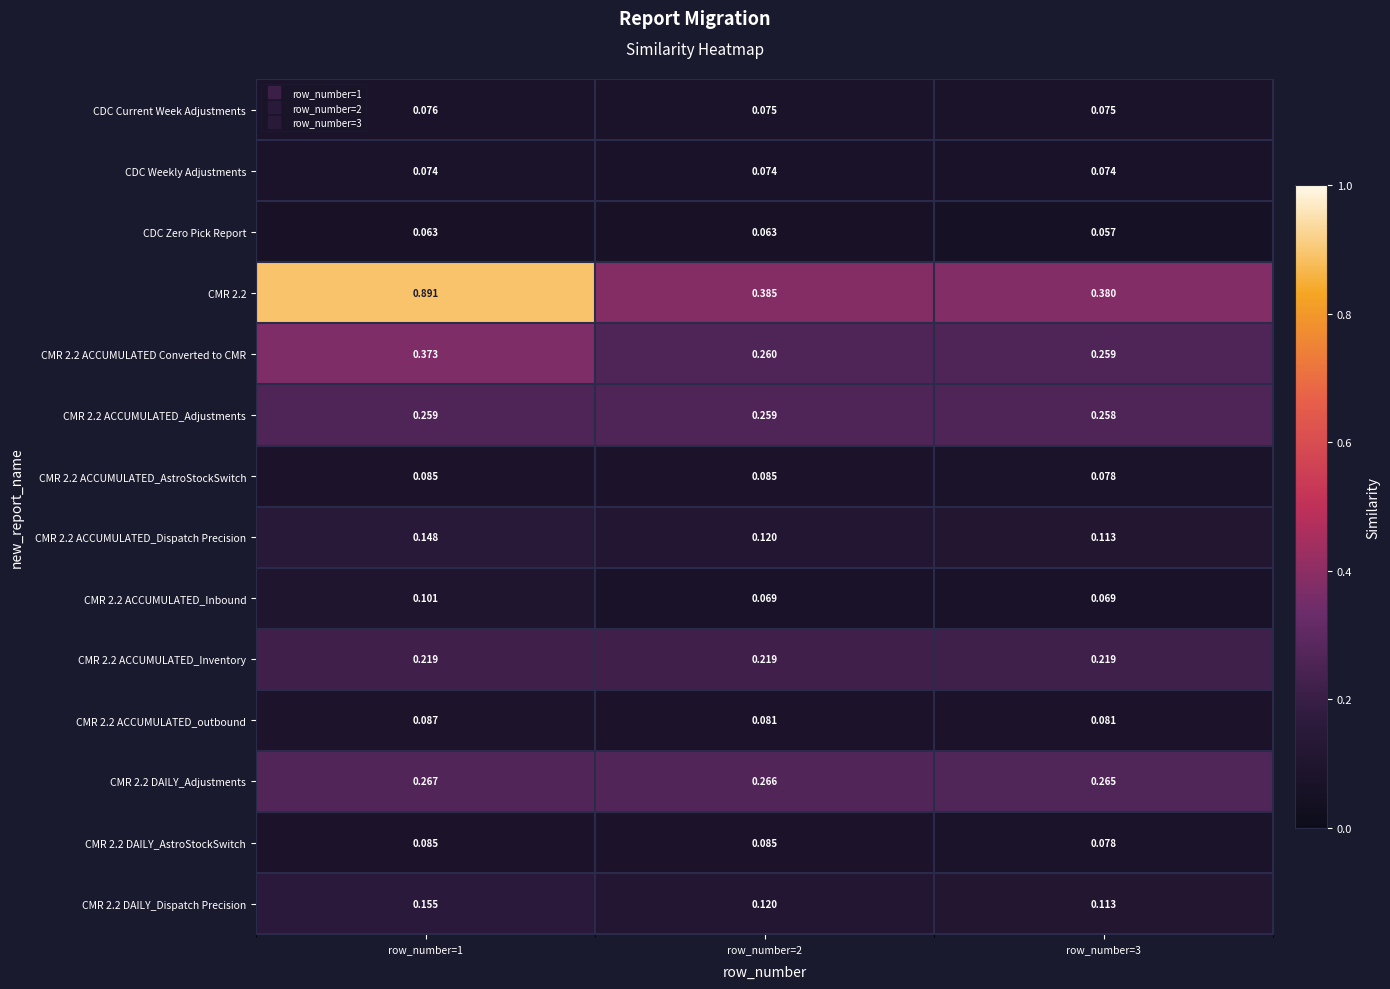

Rank the series at row_number=3 from highest to lowest value.

CMR 2.2, CMR 2.2 DAILY_Adjustments, CMR 2.2 ACCUMULATED Converted to CMR, CMR 2.2 ACCUMULATED_Adjustments, CMR 2.2 ACCUMULATED_Inventory, CMR 2.2 ACCUMULATED_Dispatch Precision, CMR 2.2 DAILY_Dispatch Precision, CMR 2.2 ACCUMULATED_outbound, CMR 2.2 ACCUMULATED_AstroStockSwitch, CMR 2.2 DAILY_AstroStockSwitch, CDC Current Week Adjustments, CDC Weekly Adjustments, CMR 2.2 ACCUMULATED_Inbound, CDC Zero Pick Report